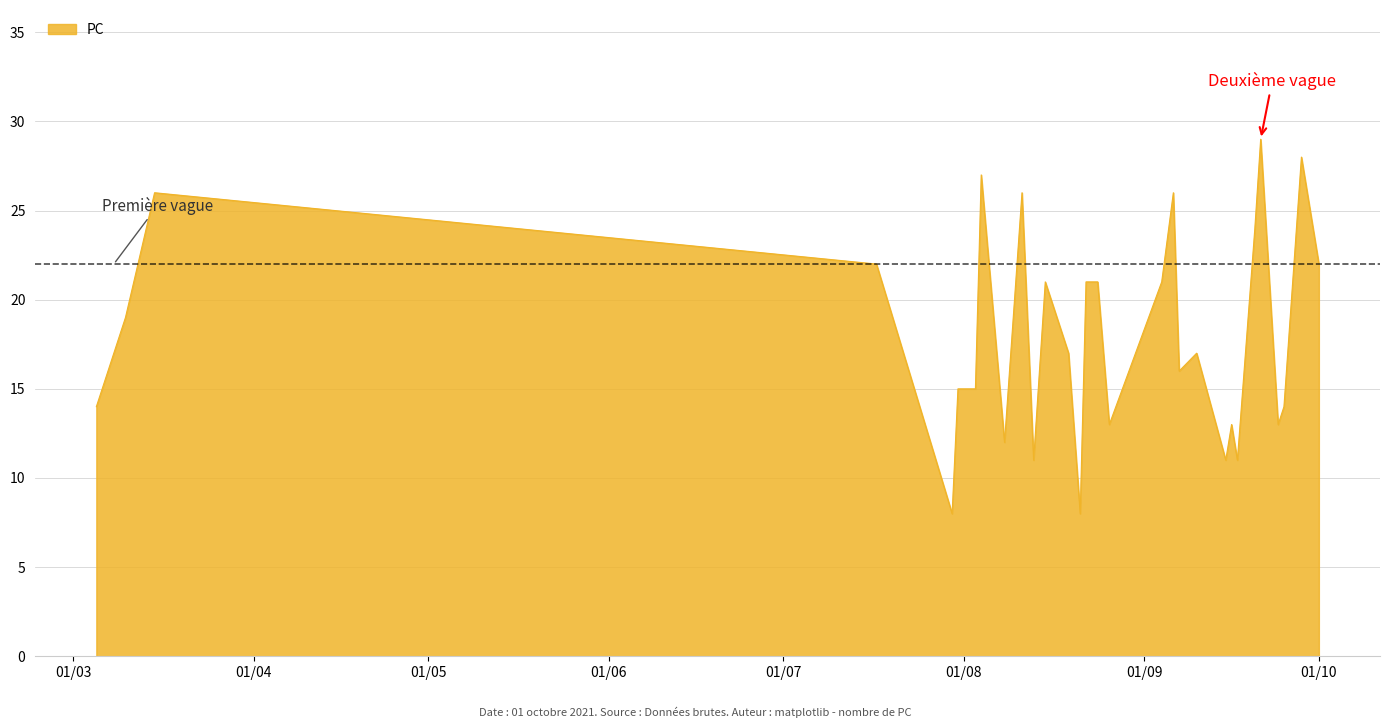

What is the maximum value shown in the chart?

29